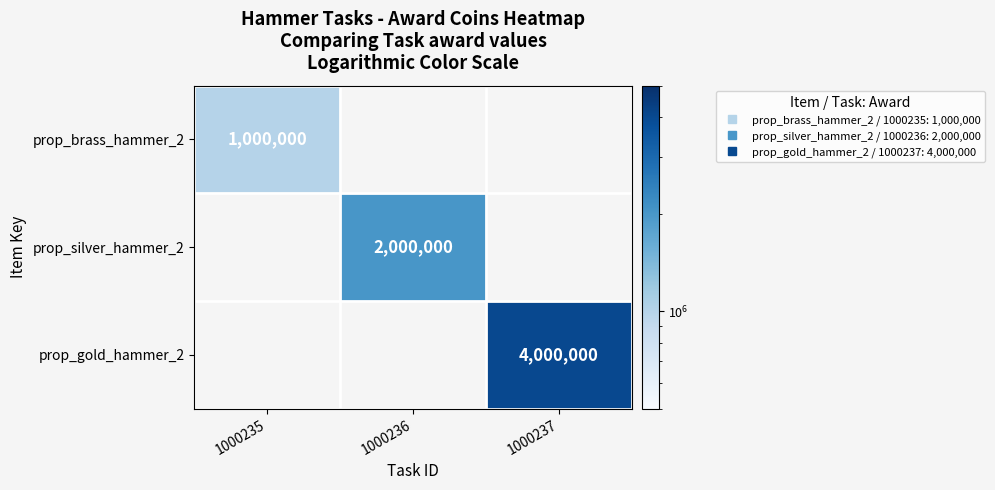

At which category does the chart reach its minimum across all series?

1000236